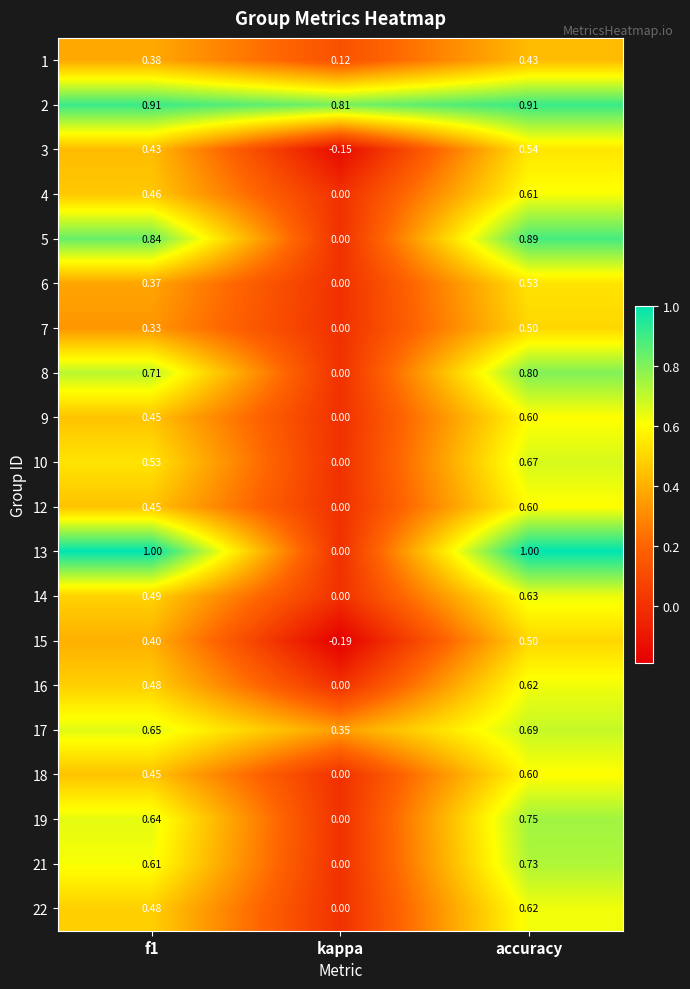

Where is 12 nearest to the value 0?

kappa